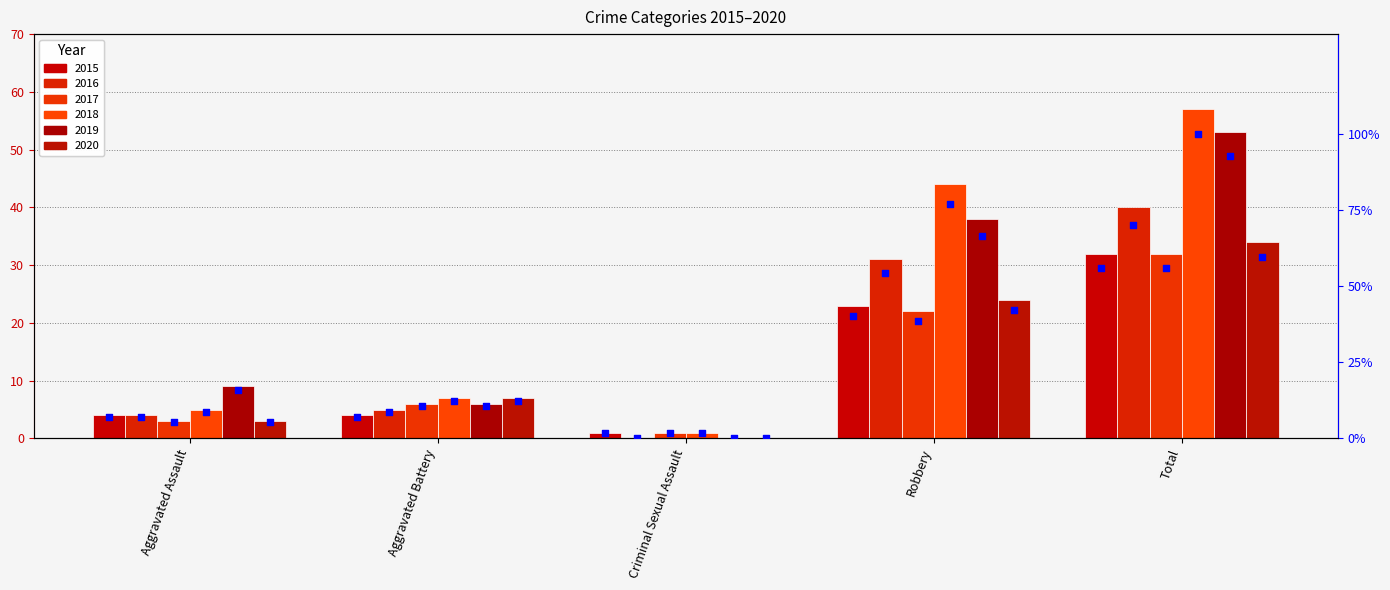

Between Robbery and Aggravated Assault, which is larger?

Robbery